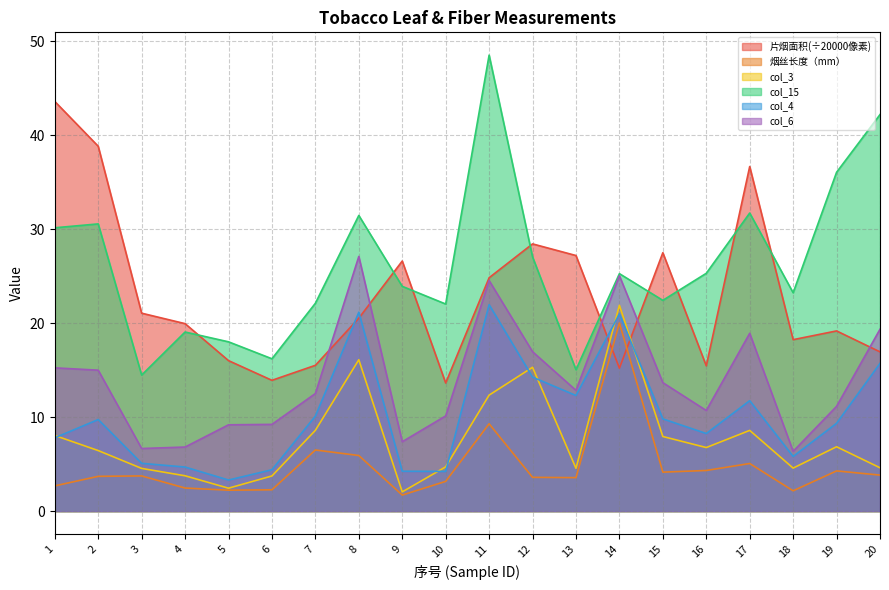

What value does the col_6 series have at 4?

6.8